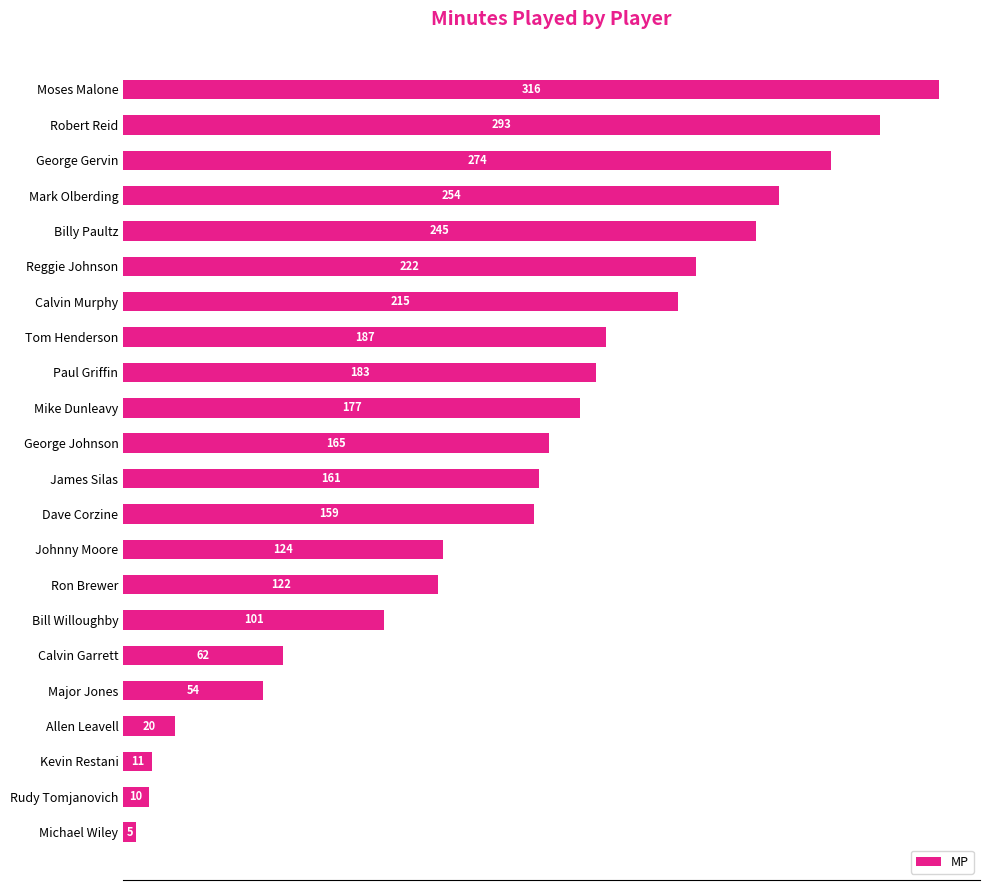

The chart shows a value of 386 at George Gervin. True or false?

False